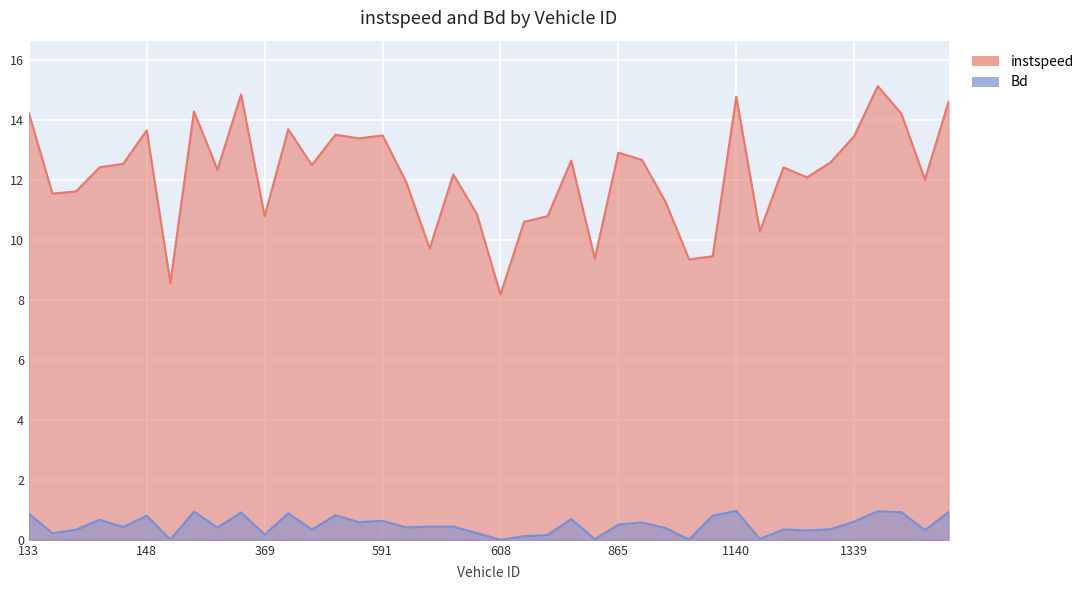

What is the label of the 19th point from the right?

853.0